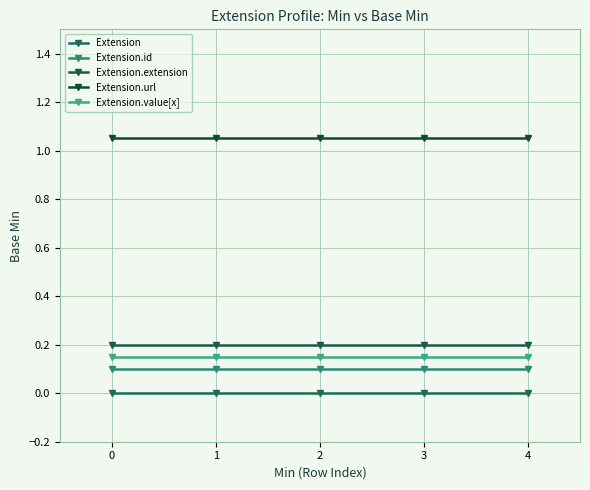

Is this an area chart (filled region under the line)?

No